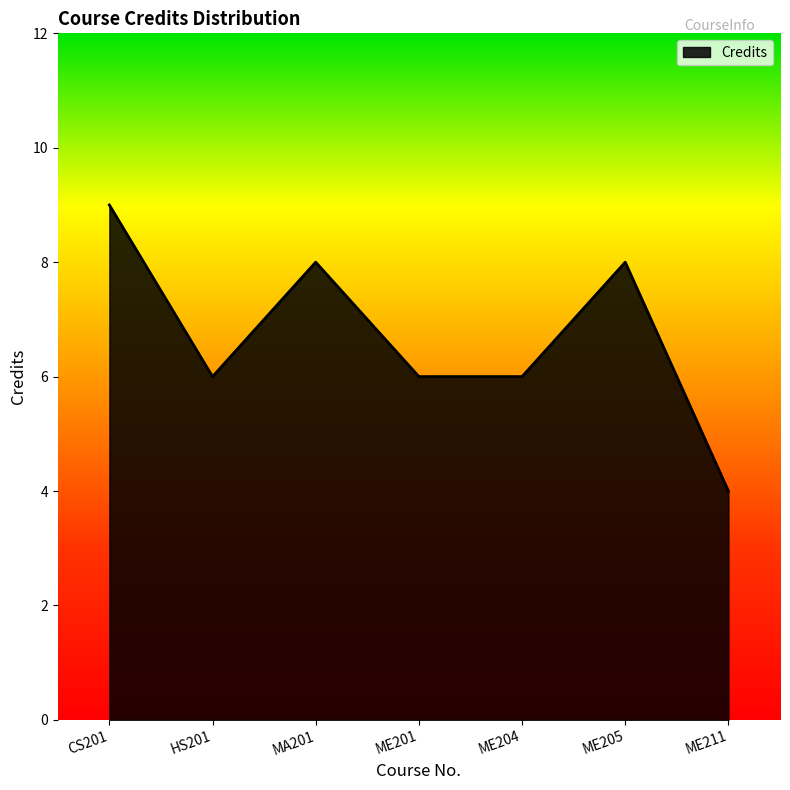

Read the value at ME201.

6